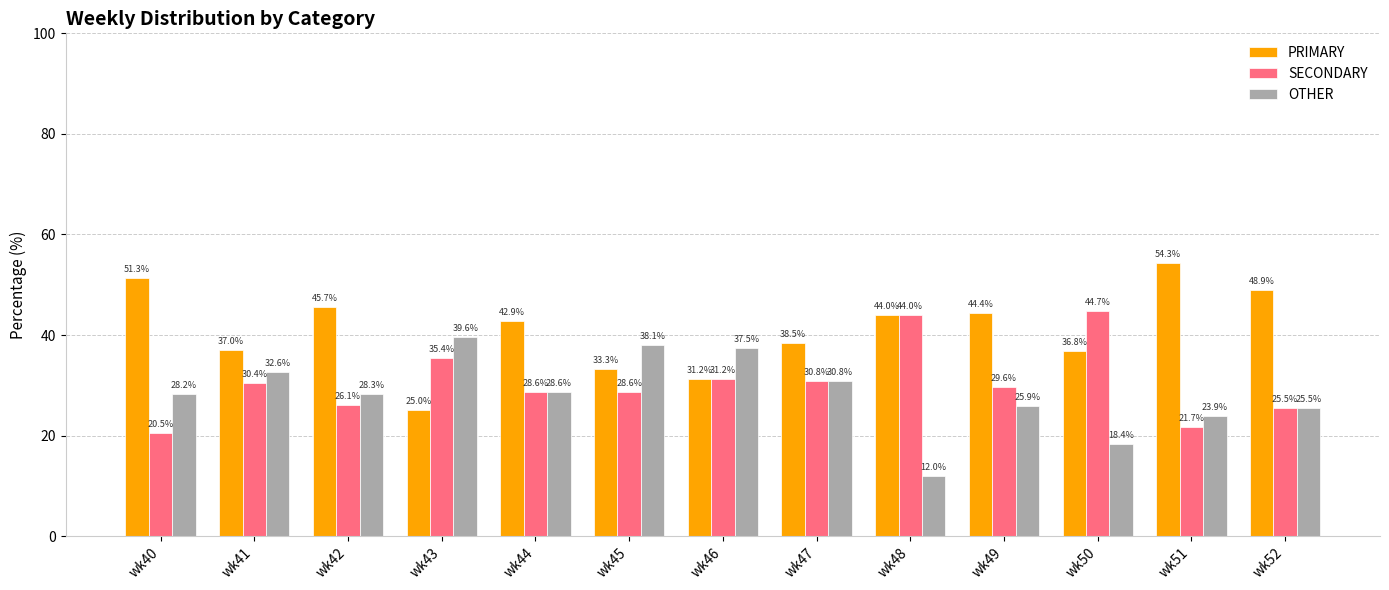

Which series has the widest spread of values?

PRIMARY